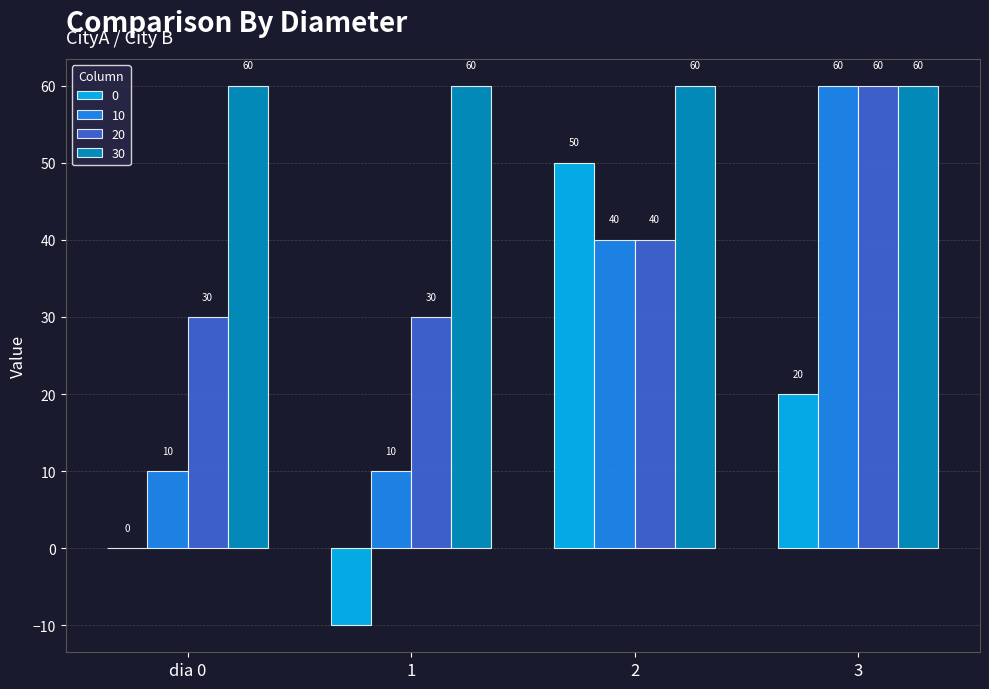

What value does the 30 series have at 2?

60